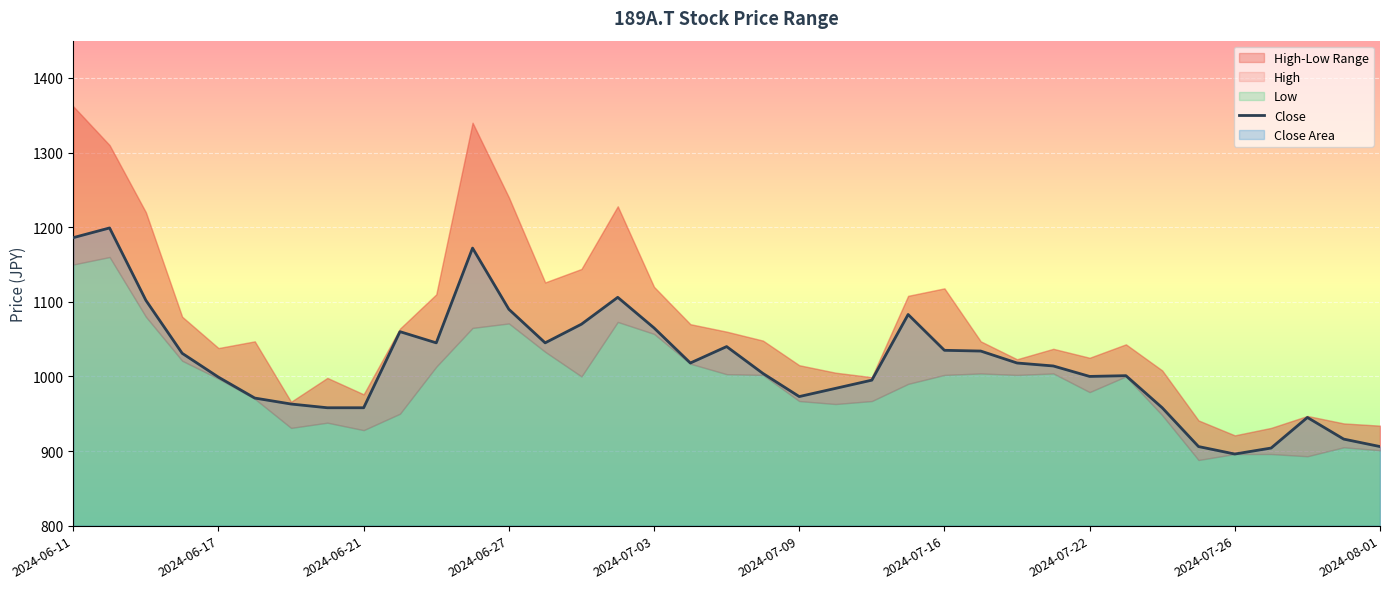

What position from the left is 34?

35